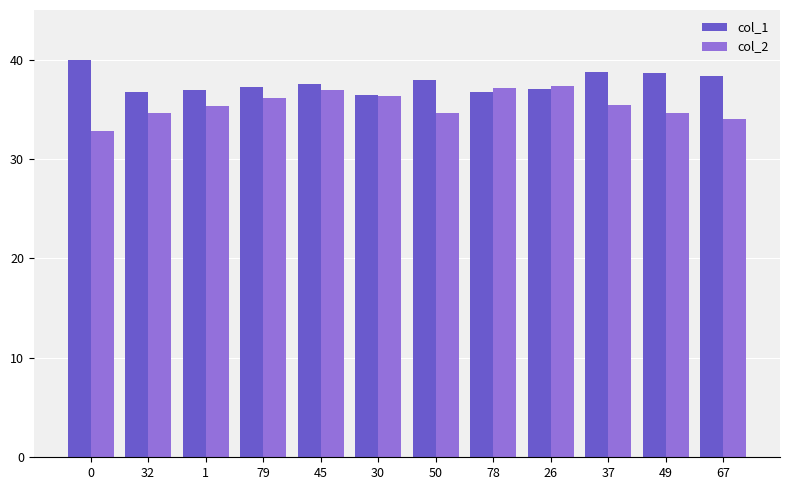

What is the difference between the col_2 values at 37 and 78?

1.6